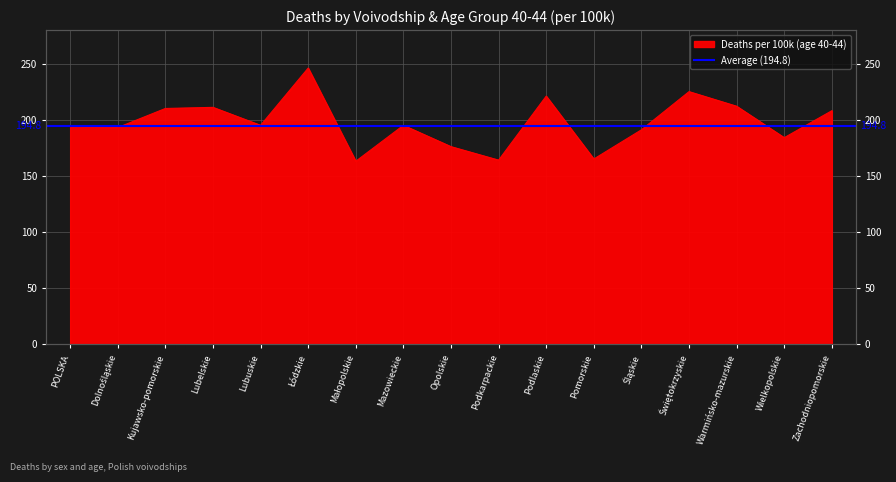

How many interior local peaks (higher than both neighbors) does the data have?

5